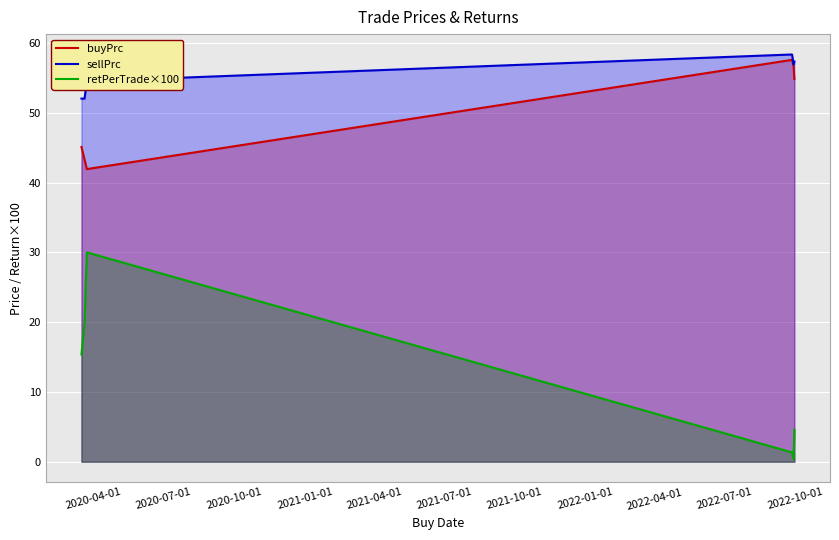

What is the value of the buyPrc point at the 2nd from the left?

43.3